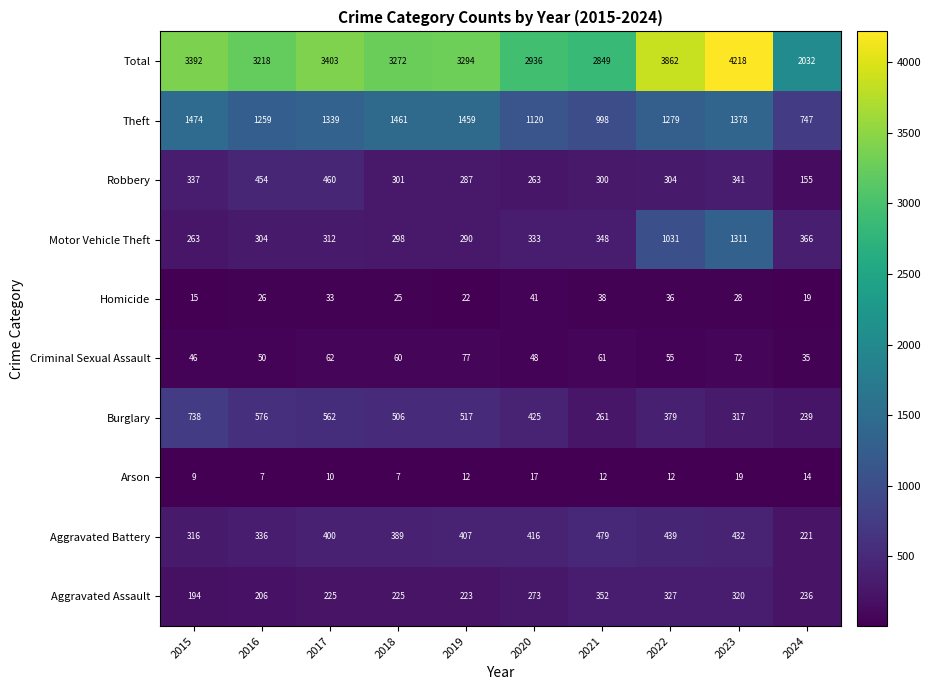

What is the total value across all series at 2017?

6806